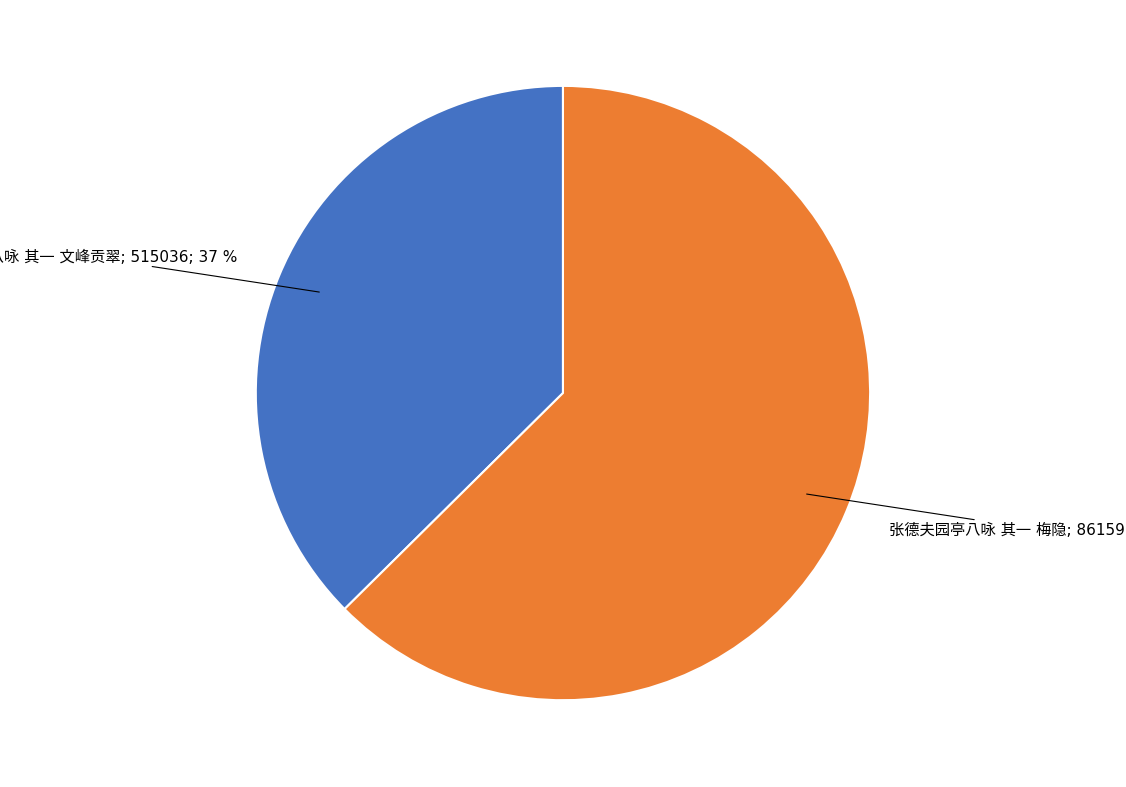

How many segments does this pie chart have?

2